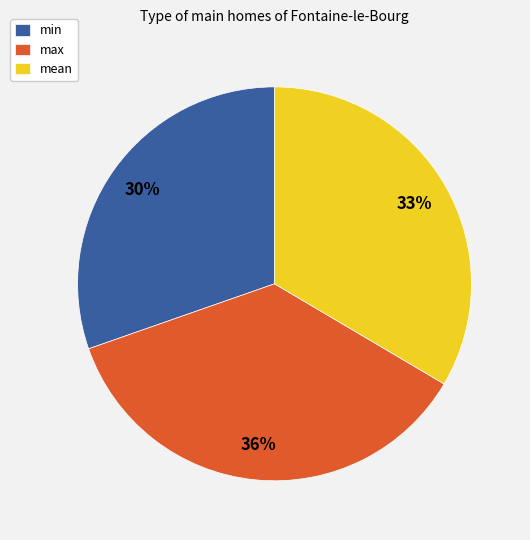

Which category has the smallest portion of the pie?

min